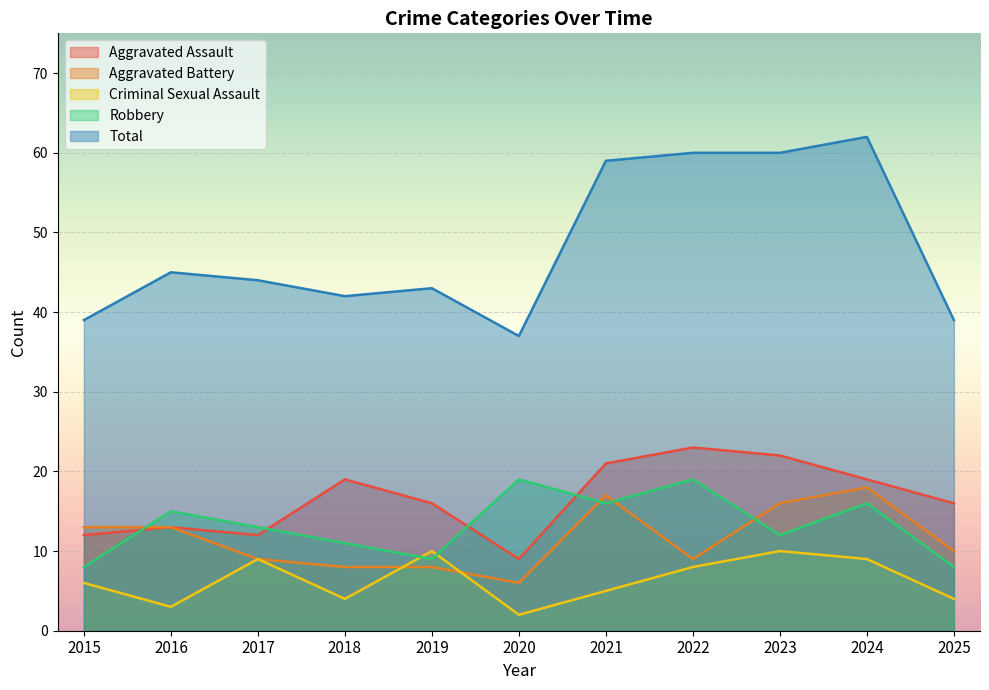

The Aggravated Battery series shows 14 at 2018. True or false?

False